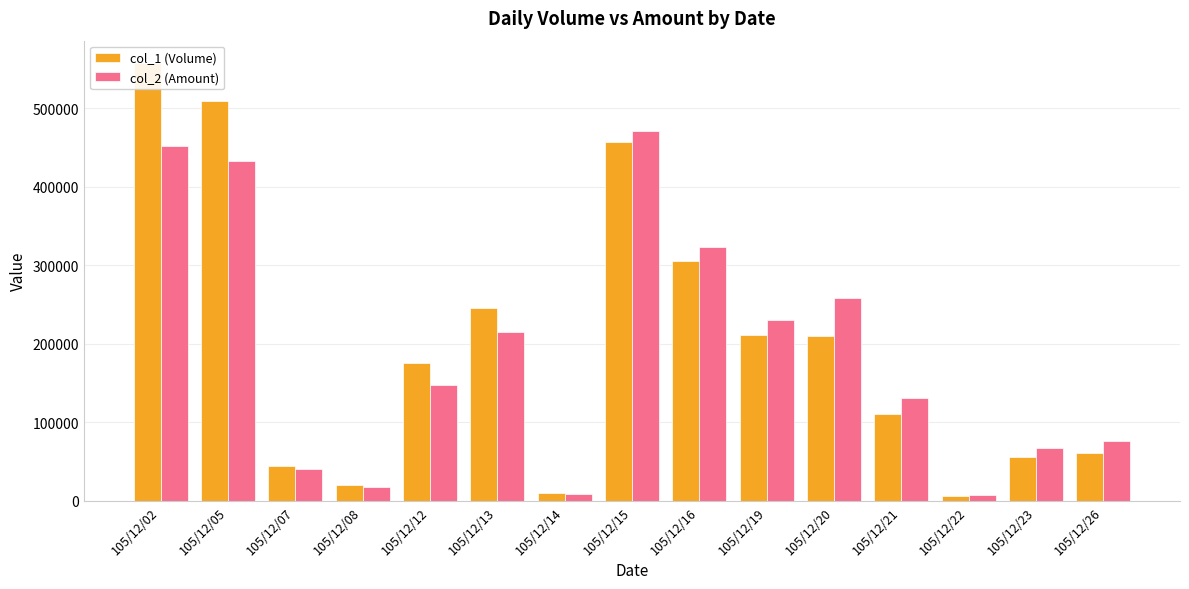

Reading right to left, list all the values displayed in this chart.

col_1 (Volume): 105/12/26=61000	105/12/23=56000	105/12/22=6000	105/12/21=111000	105/12/20=210000	105/12/19=211000	105/12/16=306000	105/12/15=457000	105/12/14=10000	105/12/13=245000	105/12/12=175000	105/12/08=20000	105/12/07=45000	105/12/05=509000	105/12/02=558000
col_2 (Amount): 105/12/26=75740	105/12/23=67600	105/12/22=7050	105/12/21=130800	105/12/20=257950	105/12/19=229880	105/12/16=323530	105/12/15=470960	105/12/14=8850	105/12/13=215440	105/12/12=148100	105/12/08=17000	105/12/07=40500	105/12/05=432820	105/12/02=451980